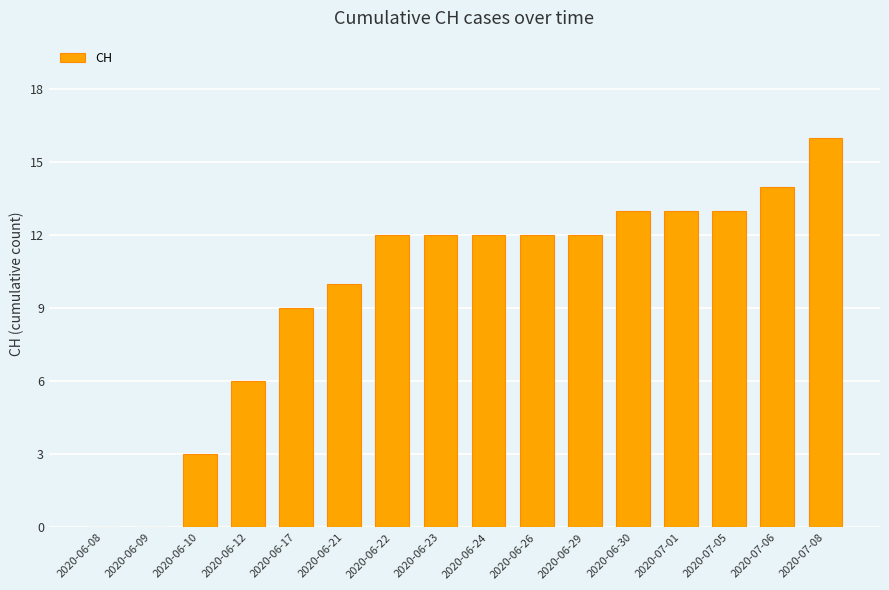

Are the bars horizontal?

No